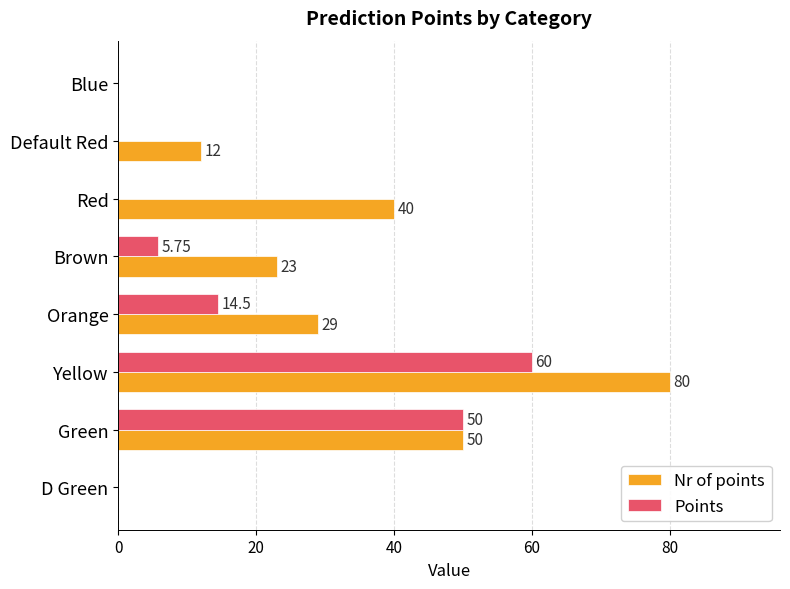

Which series has the widest spread of values?

Nr of points